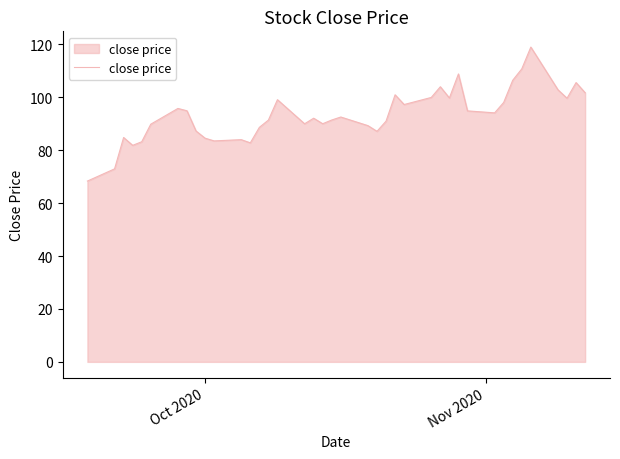

What is the greatest value displayed?

119.0